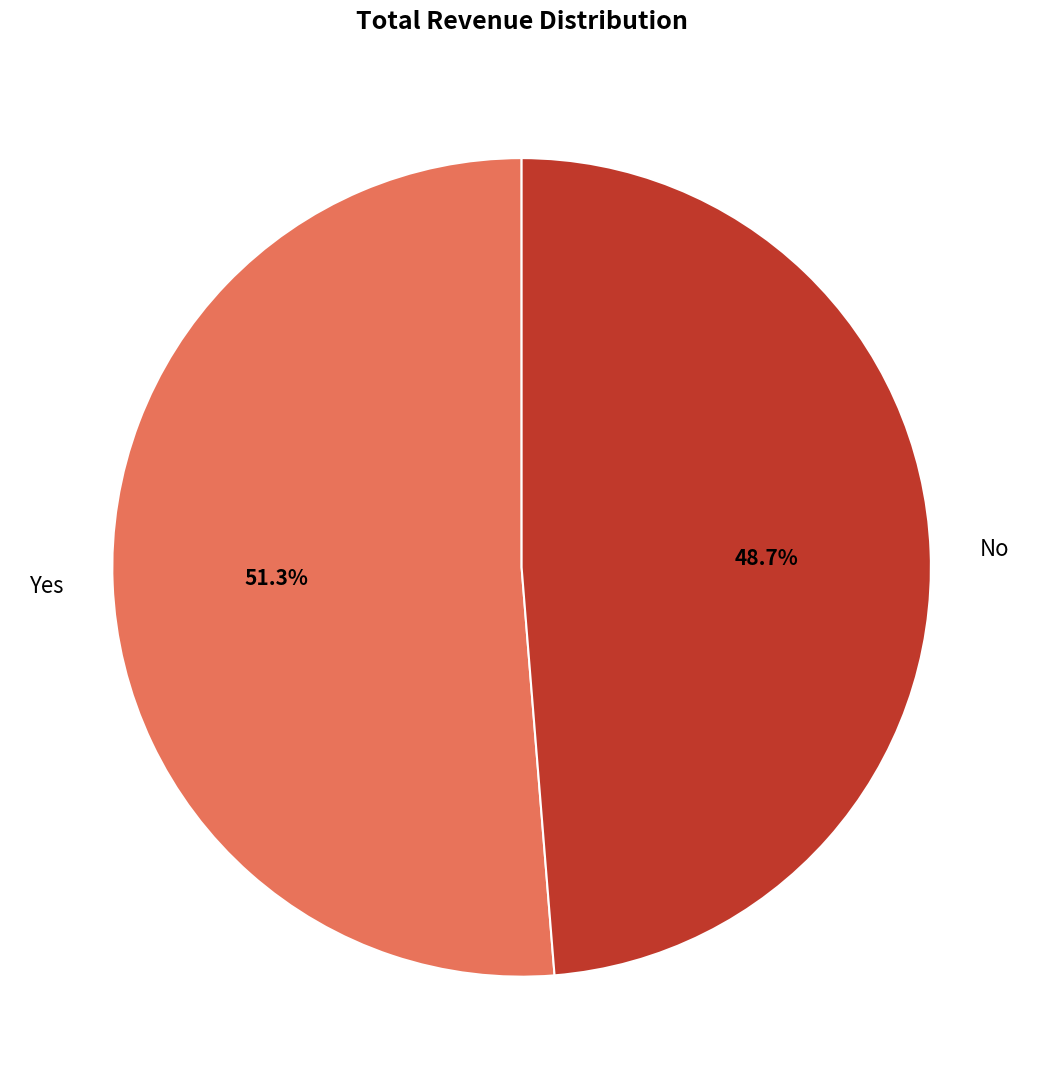

Count the number of slices in the pie.

2